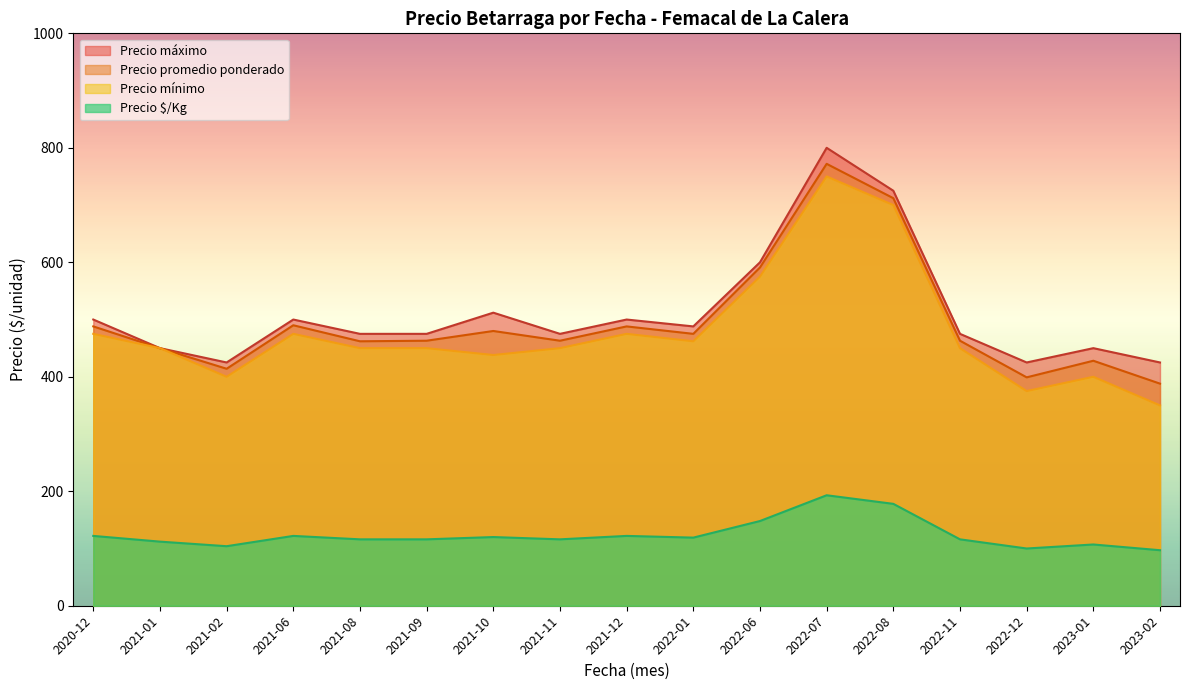

True or false: Precio minimo and Precio Kg intersect in this chart.

False